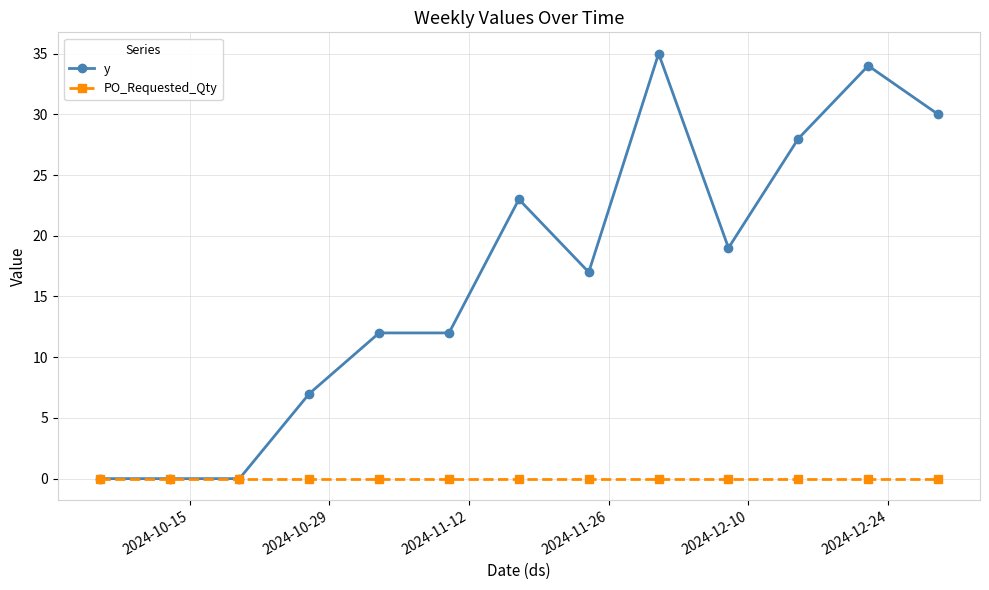

True or false: y has more than 2 interior local peaks.

True